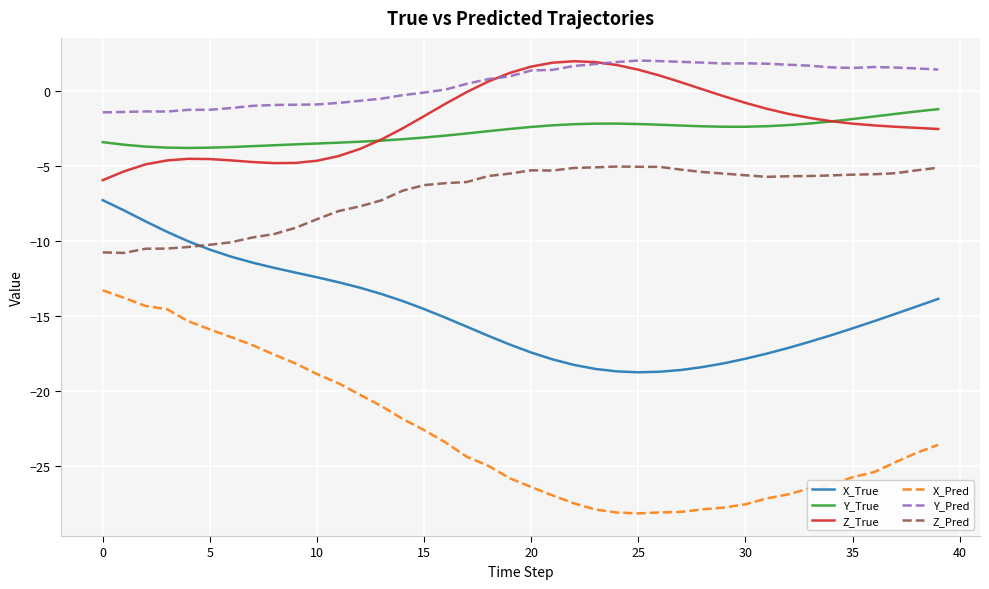

What is the maximum value shown in the chart?

2.0